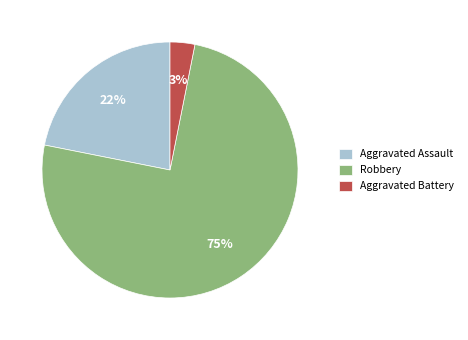

The Aggravated Assault slice represents 12% of the pie. True or false?

False